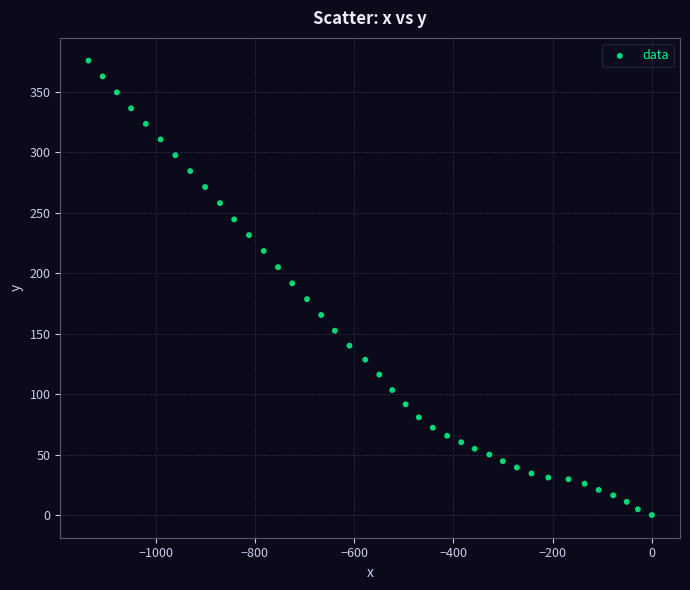

What is the range of X values (max minus min)?

1135.5